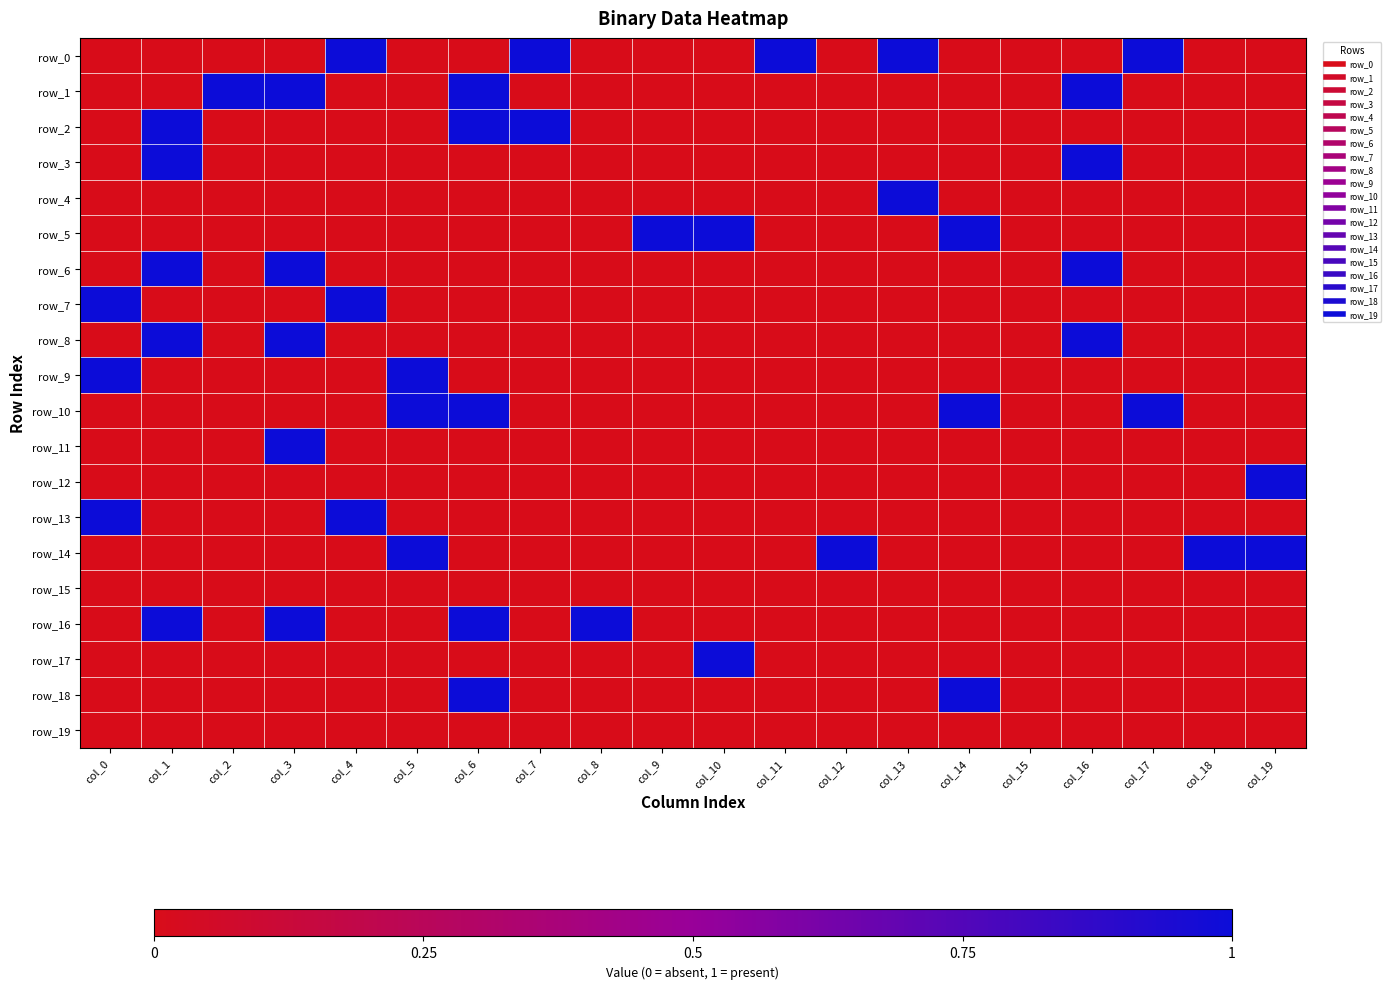

Is it true that row_5 equals 0 at col_7?

True